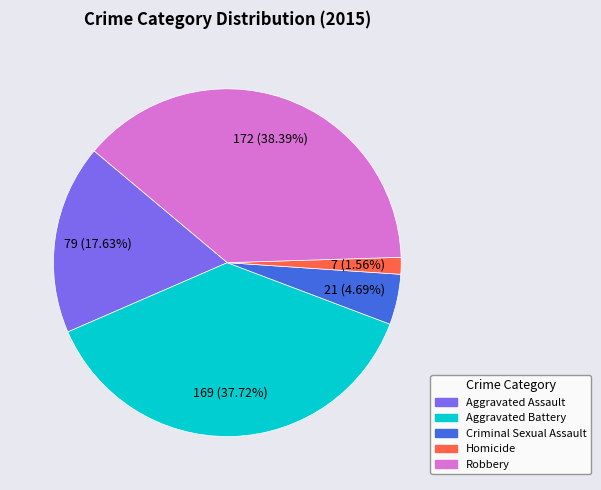

What percentage is the Robbery slice, to the nearest percent?

38%